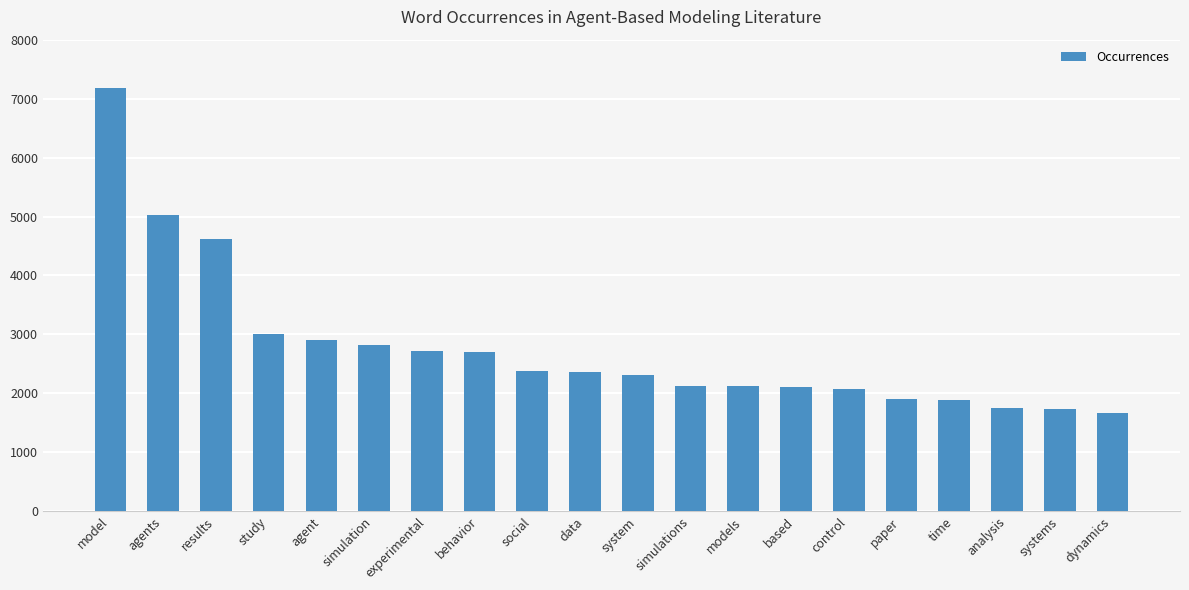

True or false: the data shows 6648 at results.

False